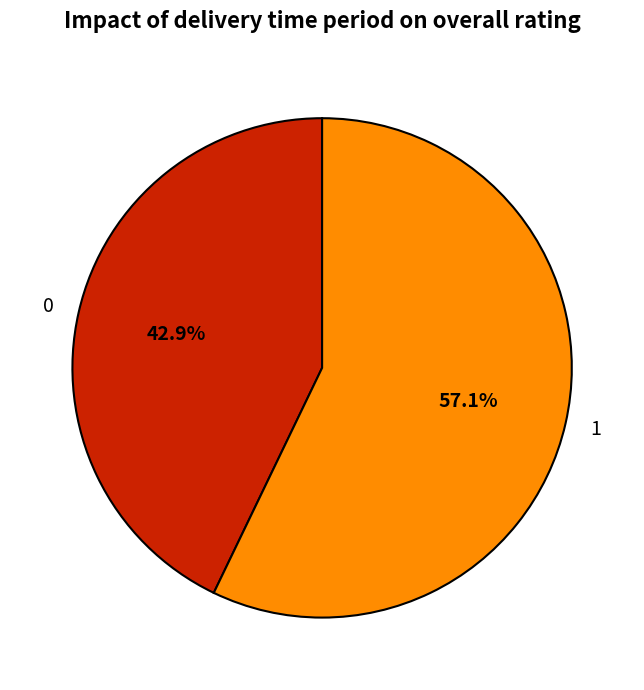

True or false: 0 accounts for 43% of the total.

True